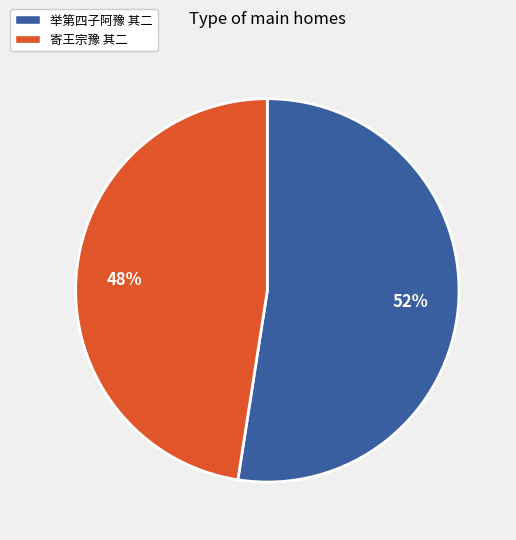

Combined, do 举第四子阿豫 其二 and 寄王宗豫 其二 account for over 50%?

Yes